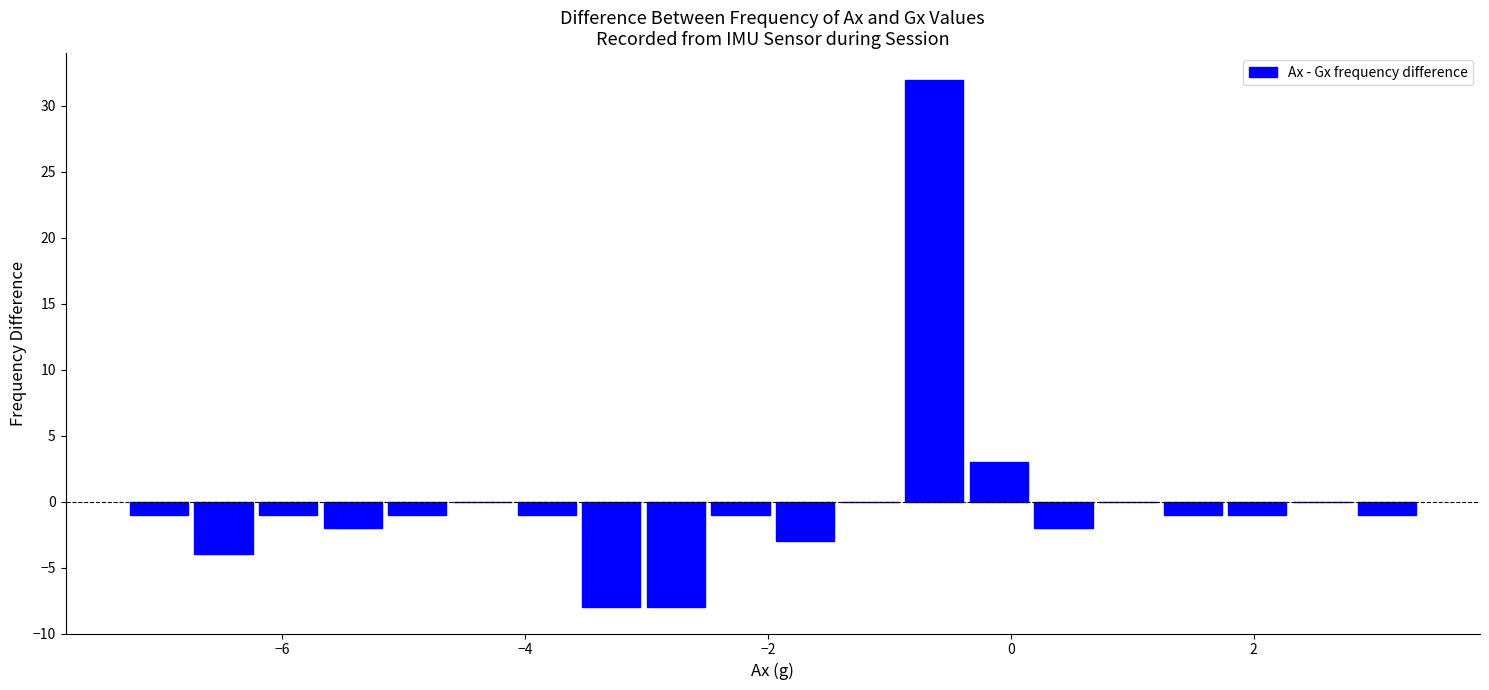

Around what value on the x-axis is the tallest bar? Give the approximate position of its centre, as read against the axis.

-0.6